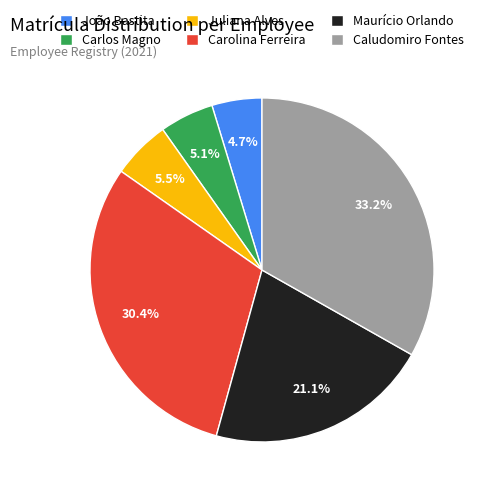

Is it true that João Bastita is 5% of the pie?

True